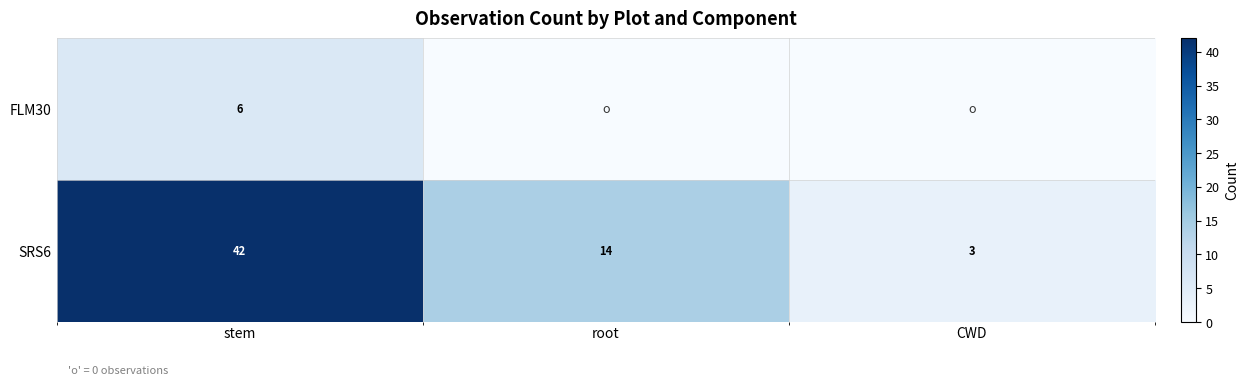

The value of SRS6 at root is 4. True or false?

False